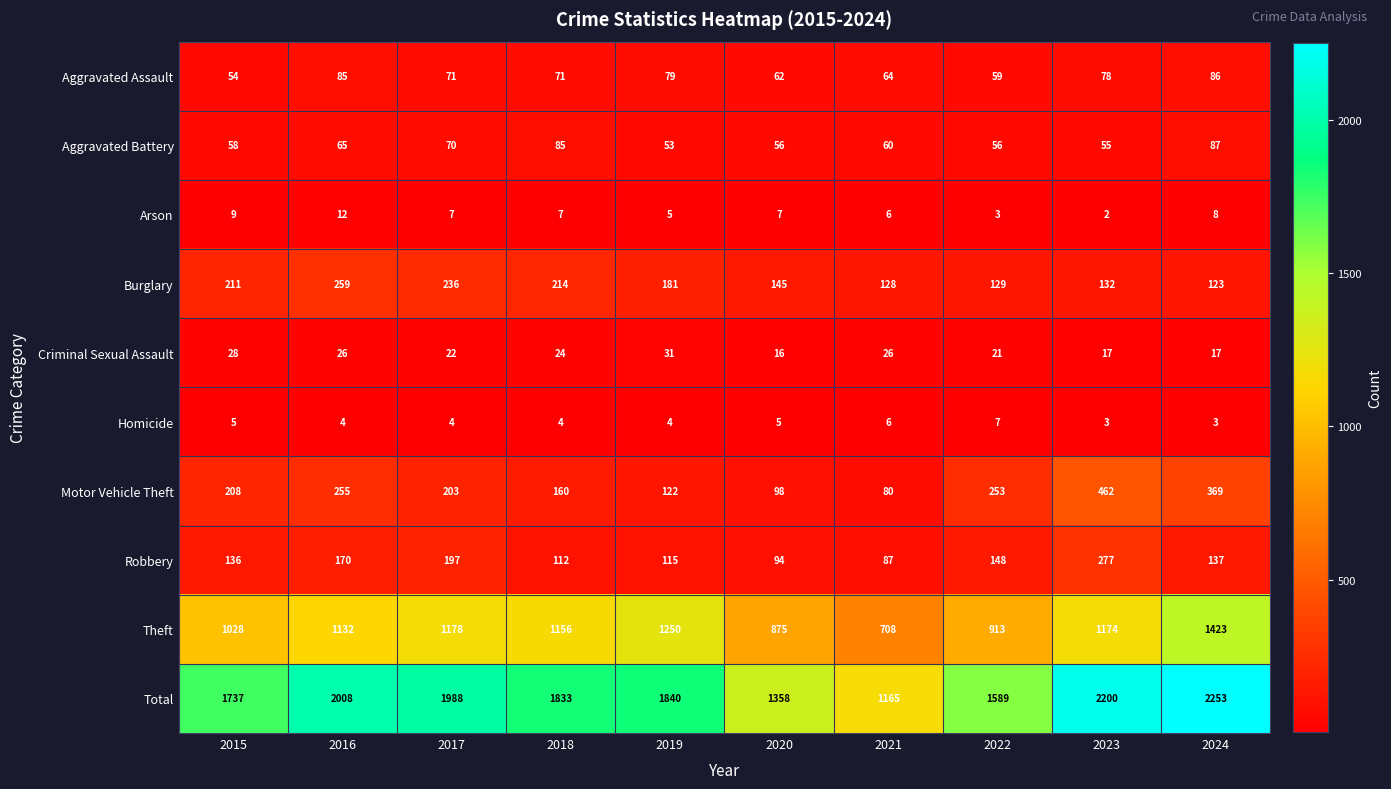

Between 2022 and 2023, which series saw the biggest shift?

Total